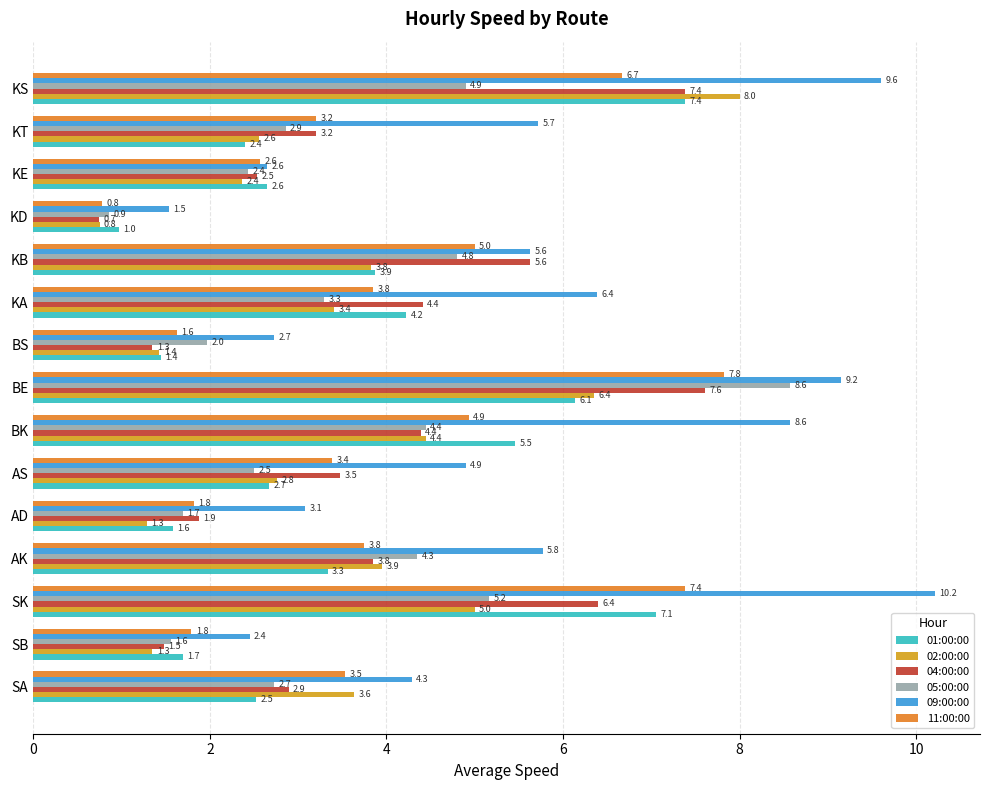

What are all the series names shown in the legend?

01:00:00, 02:00:00, 04:00:00, 05:00:00, 09:00:00, 11:00:00